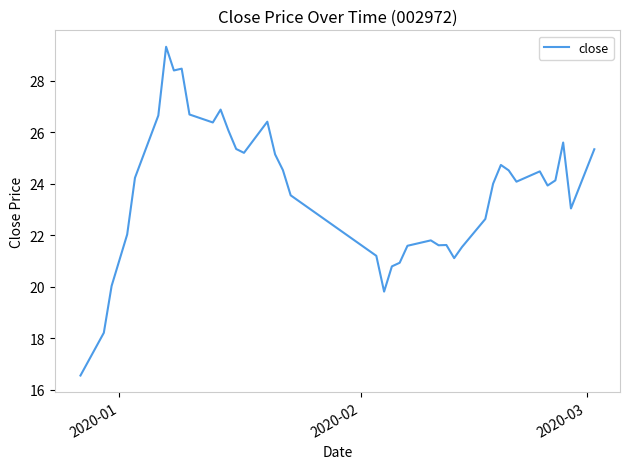

What is the smallest value displayed?

16.6